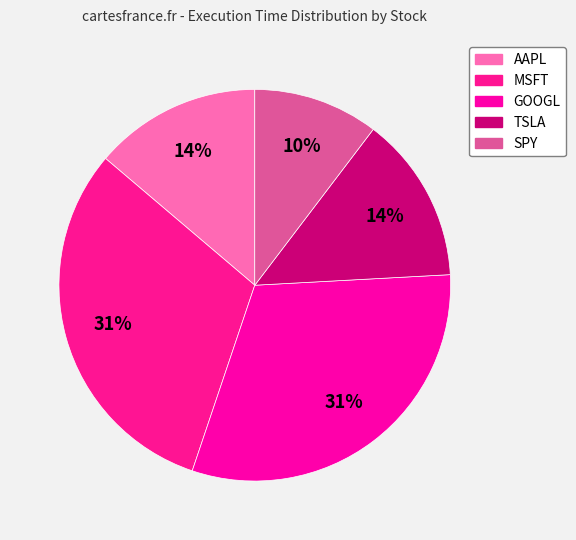

To the nearest percent, what percentage of the pie is TSLA?

14%